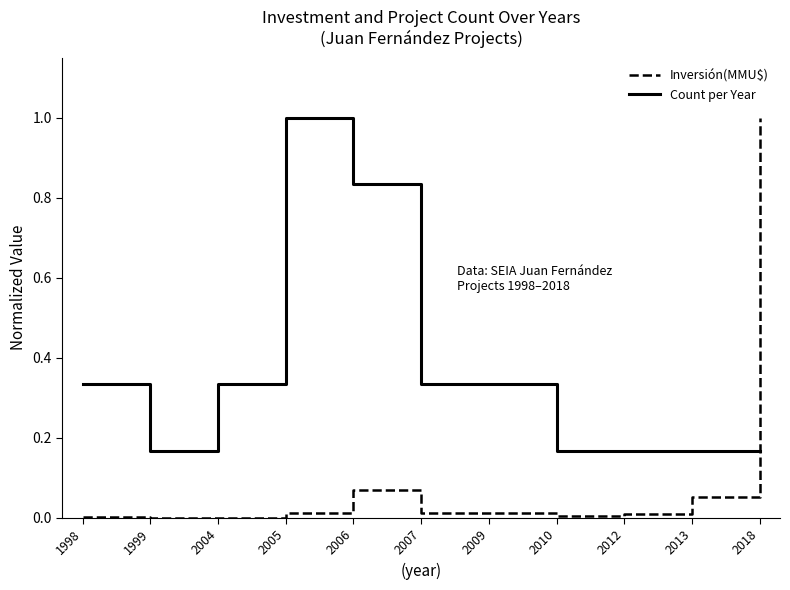

Which series changed the most between 1998 and 2010?

Count per Year